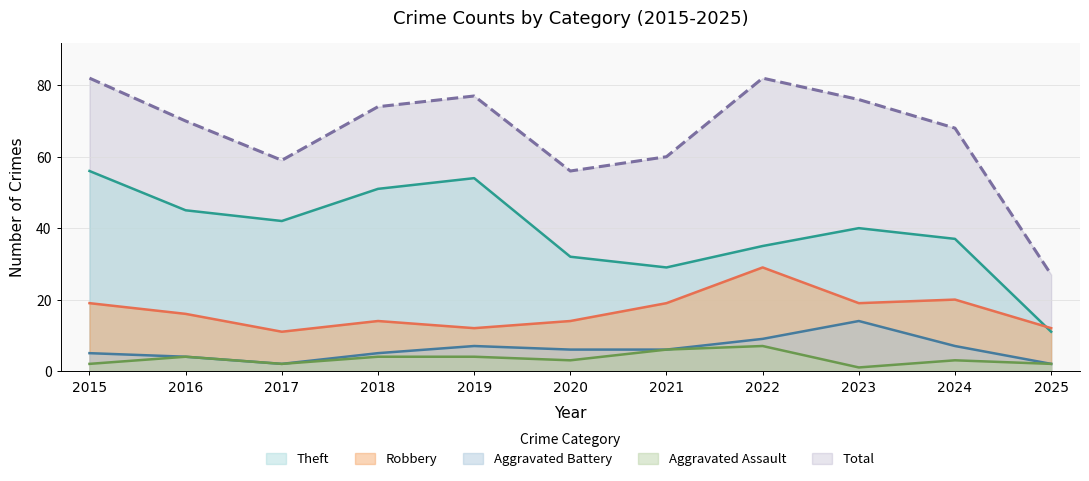

True or false: Aggravated Assault and Theft cross at least once.

False